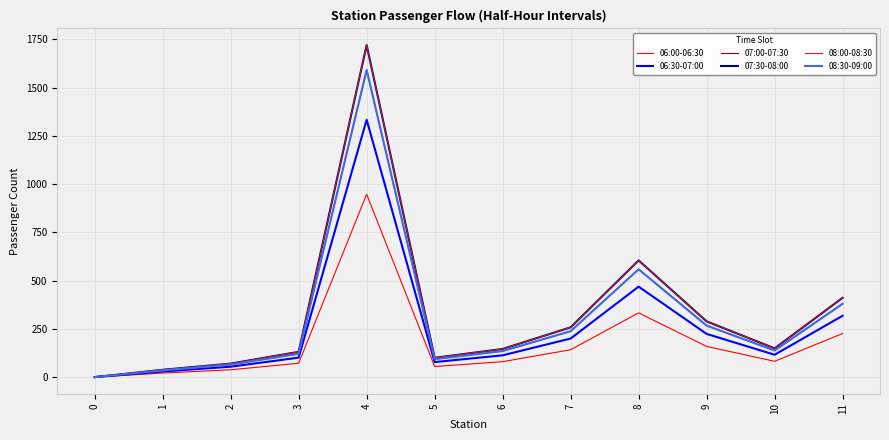

Which series changed the most between 2 and 5?

07:30-08:00